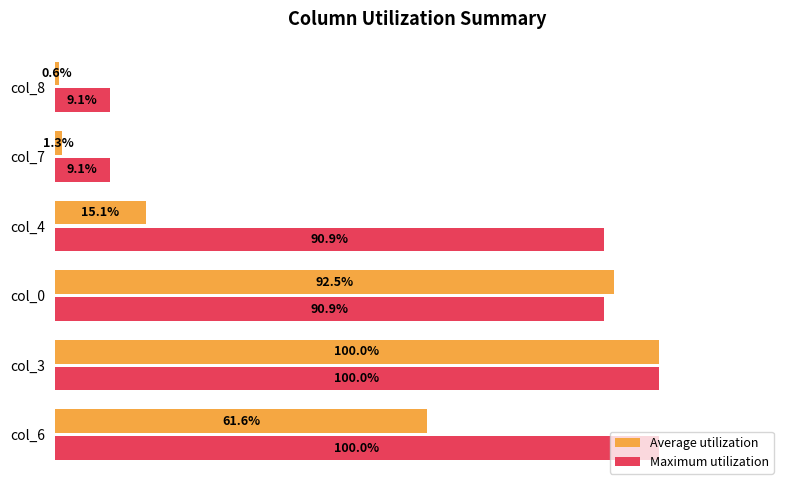

Which series has the largest total across all categories?

Maximum utilization